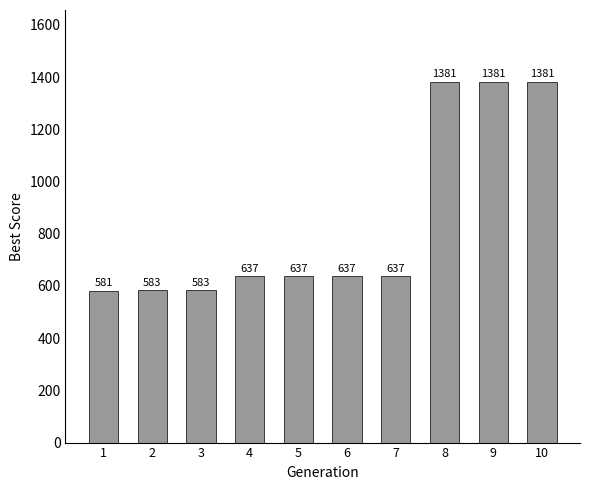

What is the value of the 1st bar from the left?

581